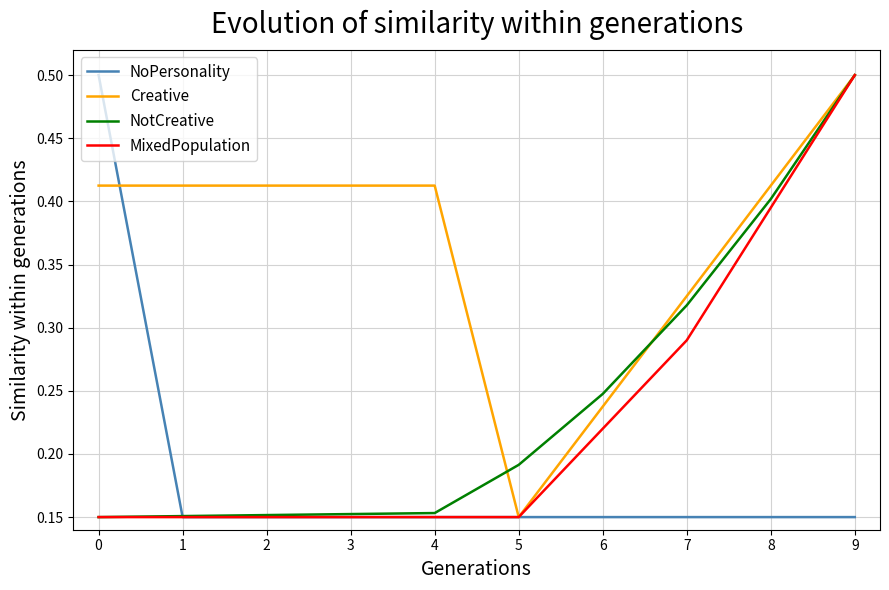

True or false: Creative has a value of 0.7 at 4.

False